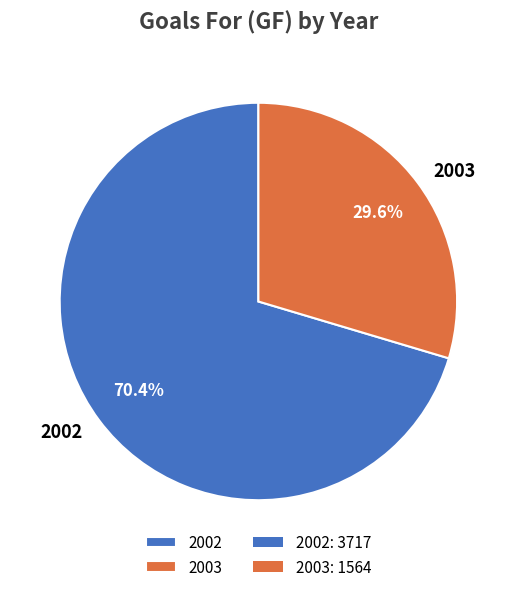

Do 2002 and 2003 together represent more than half of the pie?

Yes